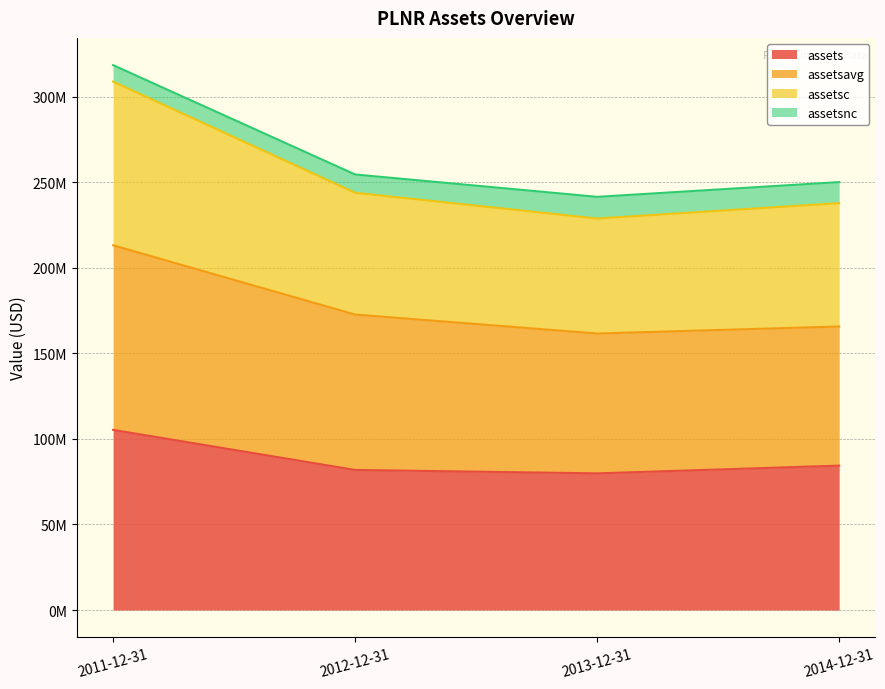

Is the value of assets at 2012-12-31 greater than the value of assetsavg at 2012-12-31?

No